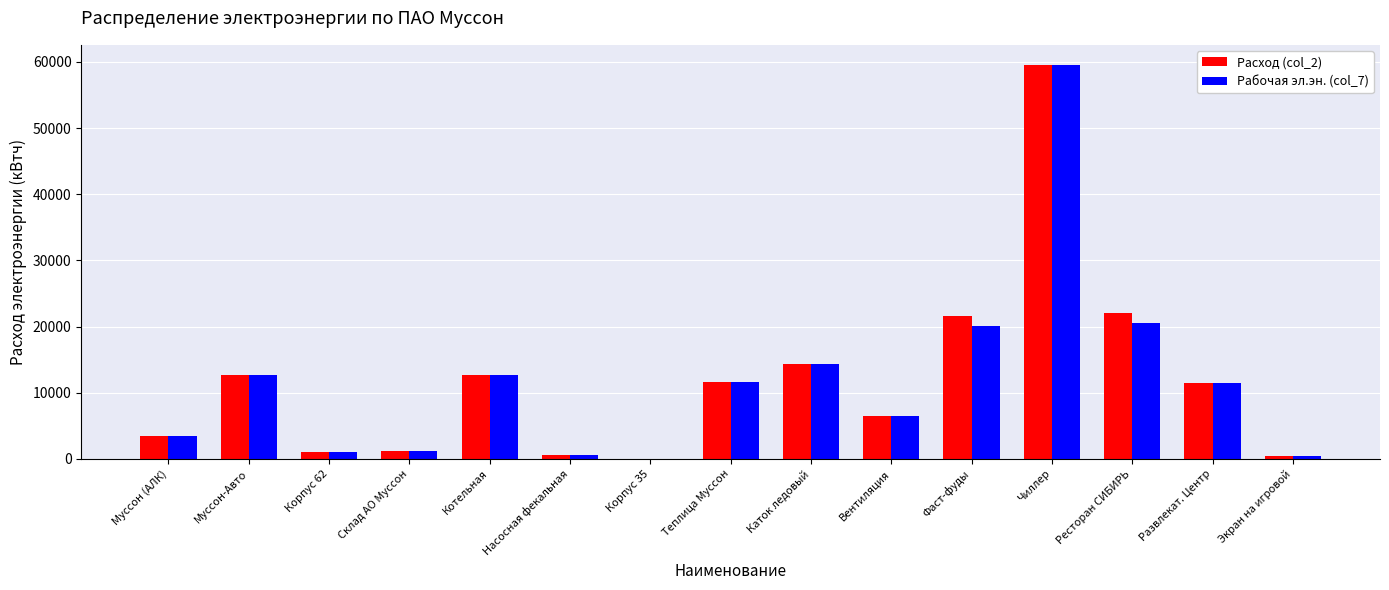

Is the value of Рабочая эл.эн. (col_7) at Вентиляция greater than the value of Расход (col_2) at Фаст-фуды?

No